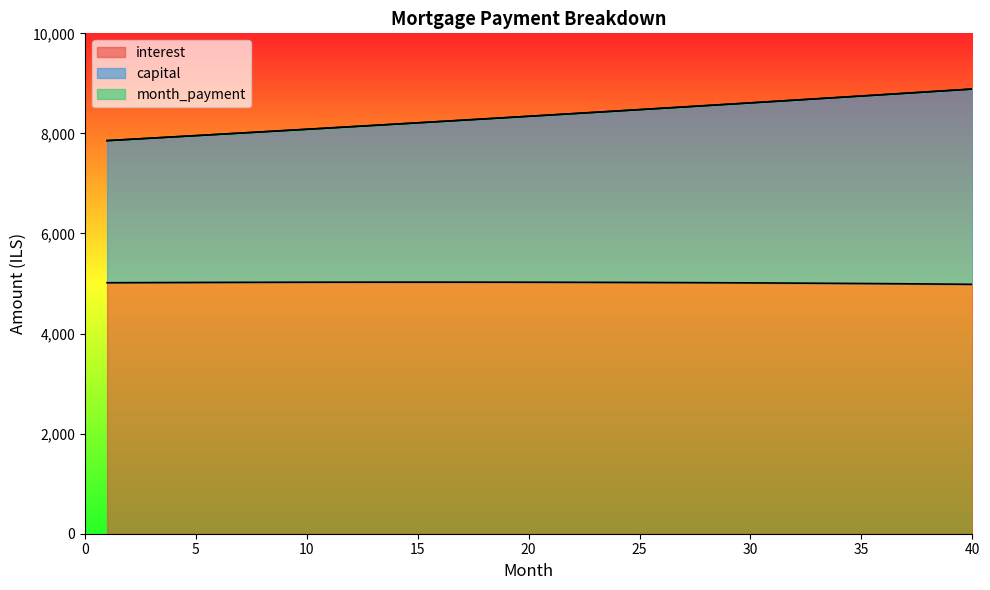

What is the difference between the month_payment values at 8 and 28?

524.3